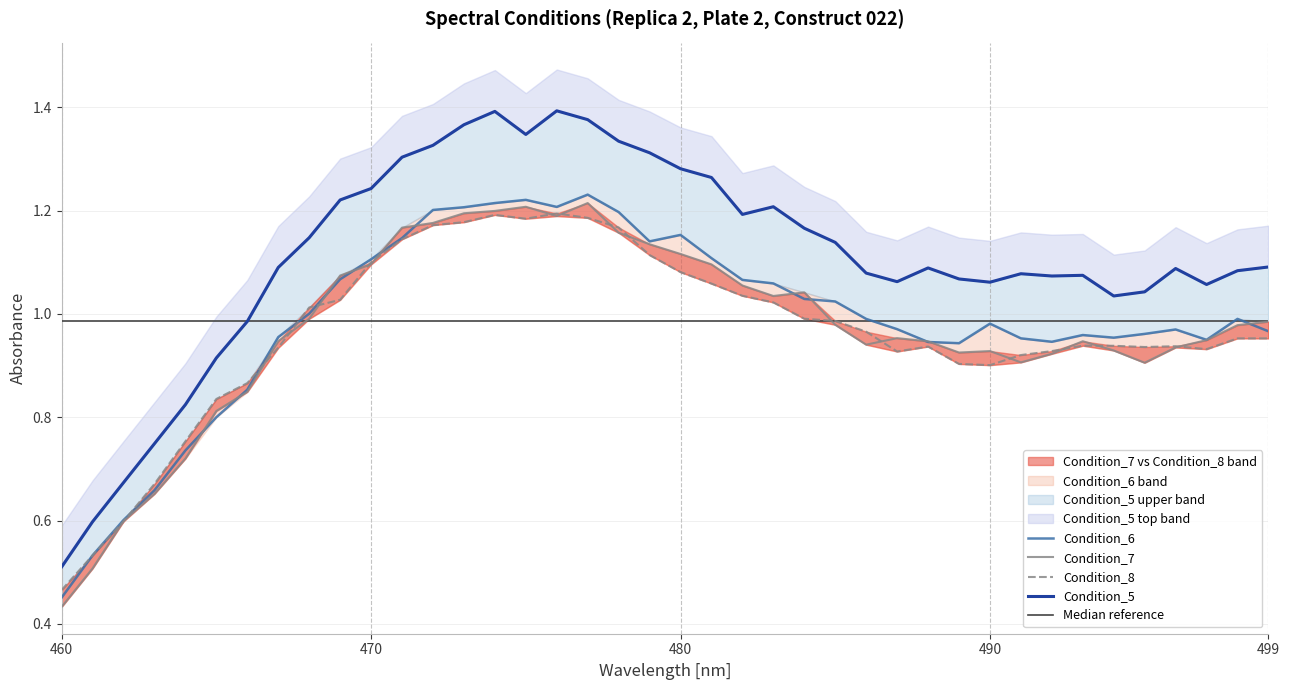

What is the difference between the maximum and minimum values in the Condition_7 series?

0.8